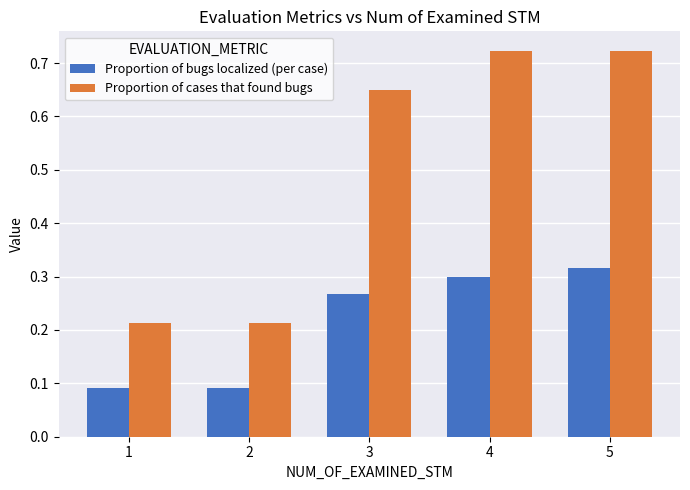

How many bars are there in each group?

2